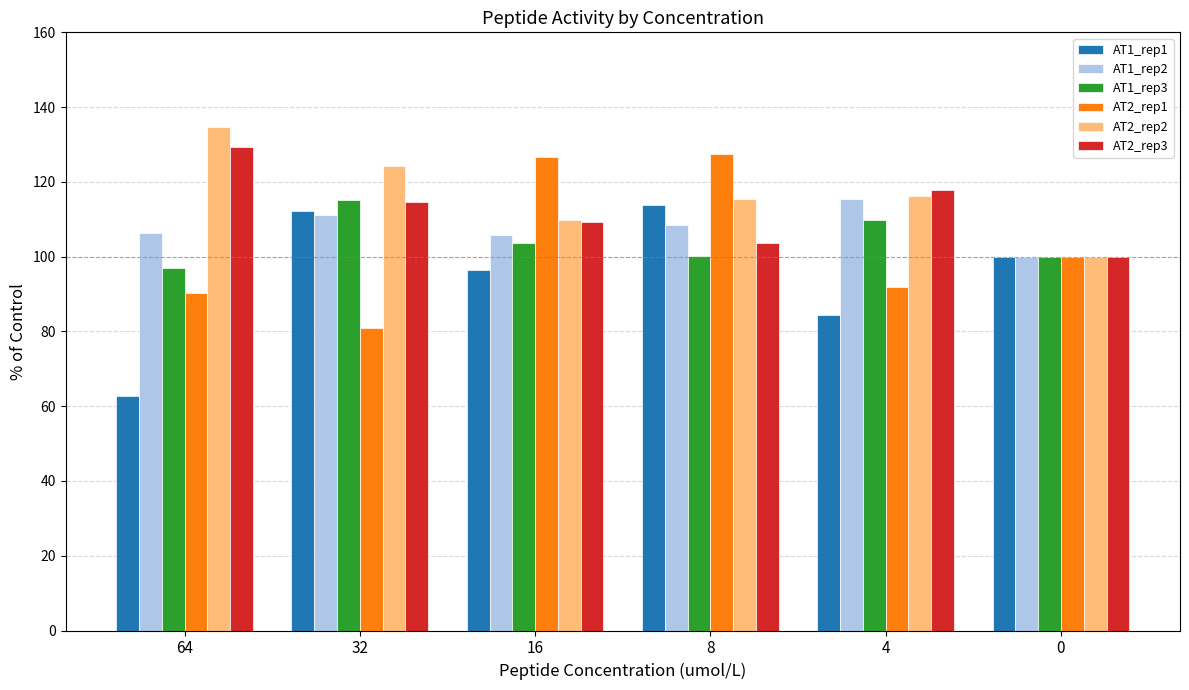

What is the minimum value shown in the chart?

62.8